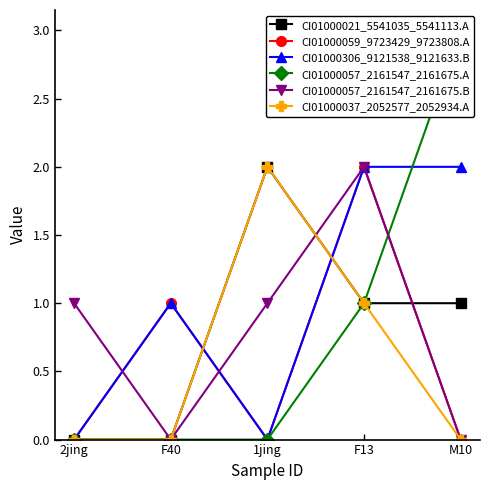

True or false: CI01000037_2052577_2052934.A and CI01000057_2161547_2161675.B cross at least once.

True